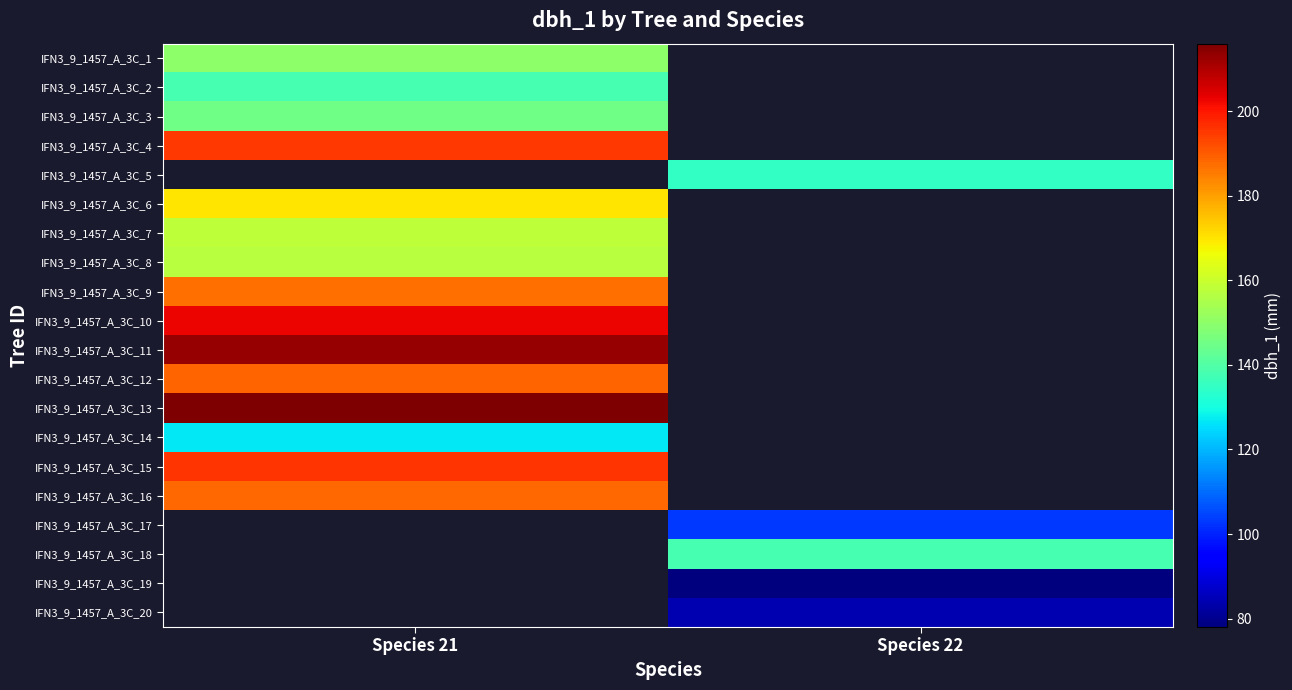

What is the difference between the highest and lowest values at Species 21?

89.0